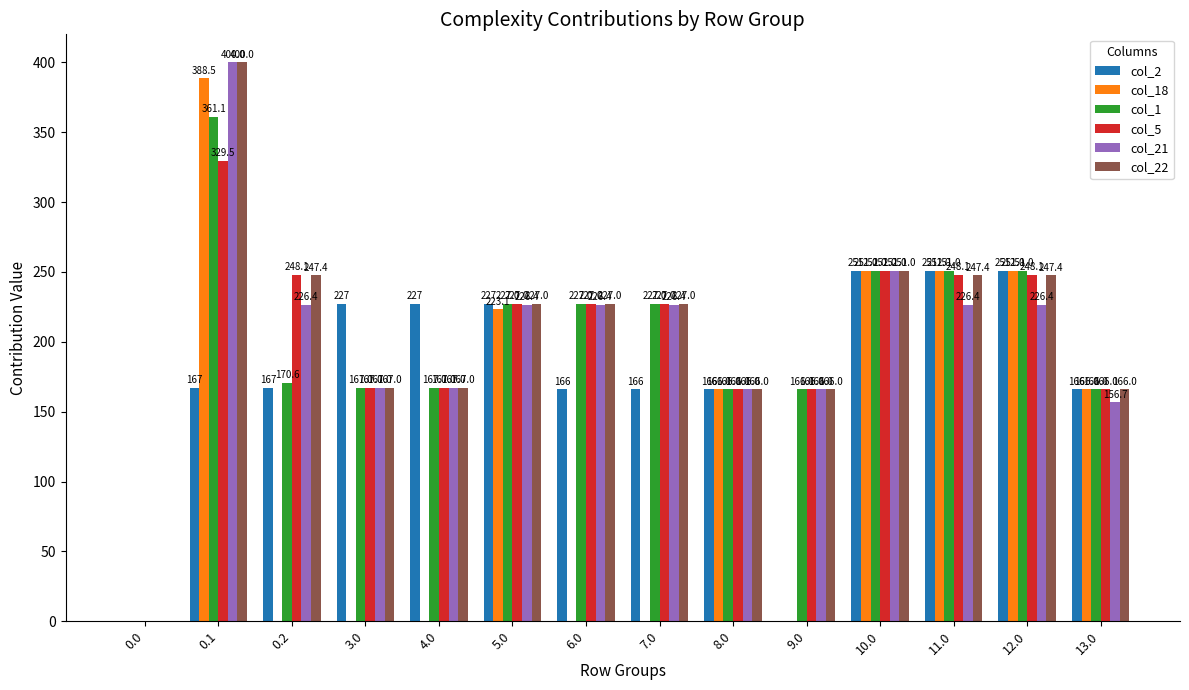

At which category does the chart reach its peak across all series?

0.1